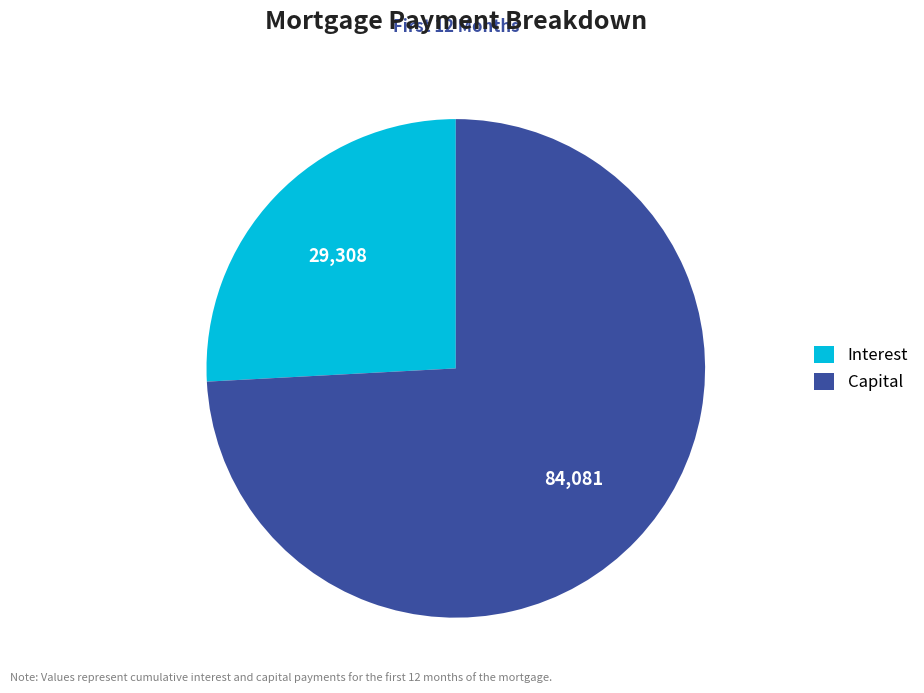

Count the number of slices in the pie.

2